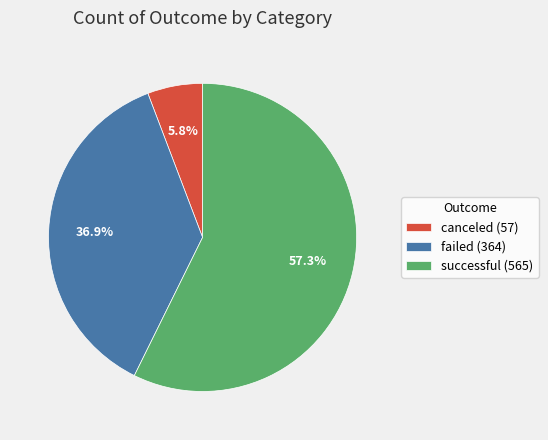

Rank the categories by value from lowest to highest.

canceled, failed, successful